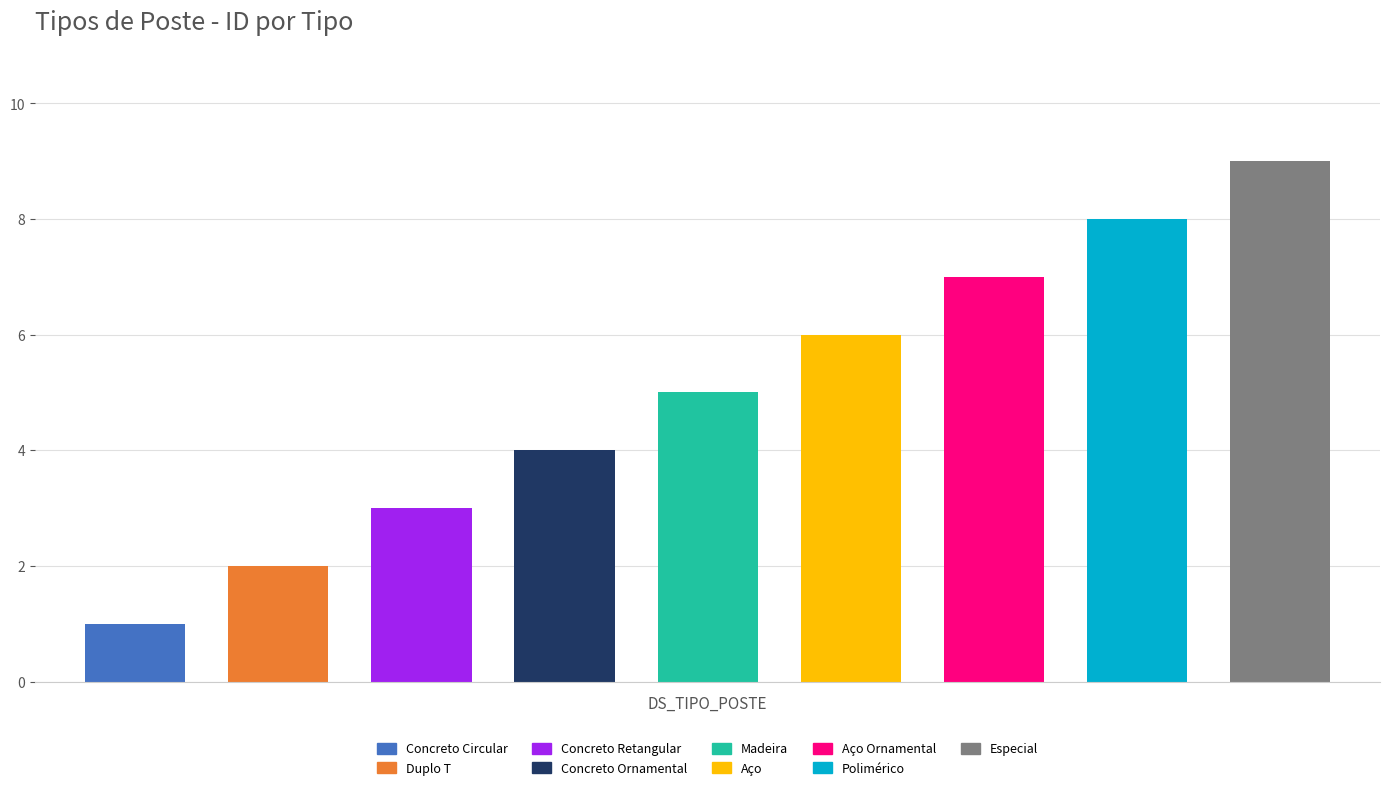

Is it true that the value at Concreto Circular is 1?

True